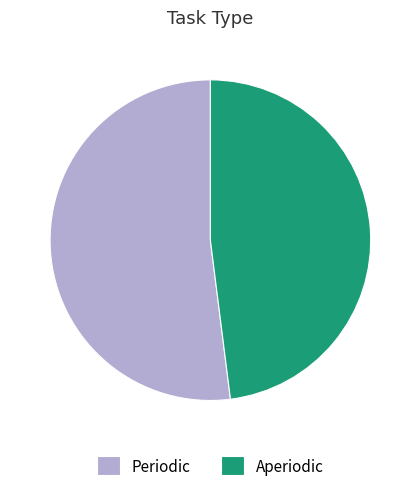

Which slice is the smallest?

Aperiodic